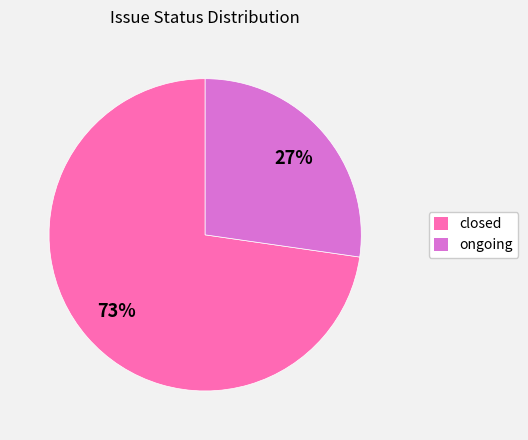

To the nearest percent, what is the combined percentage of ongoing and closed?

100%